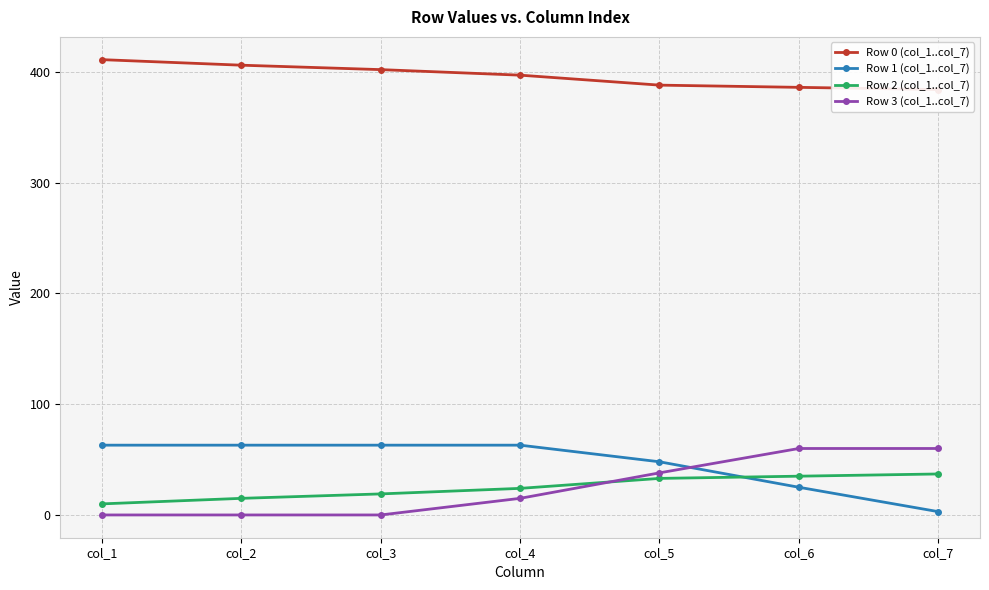

At which category does the chart reach its peak across all series?

col_1